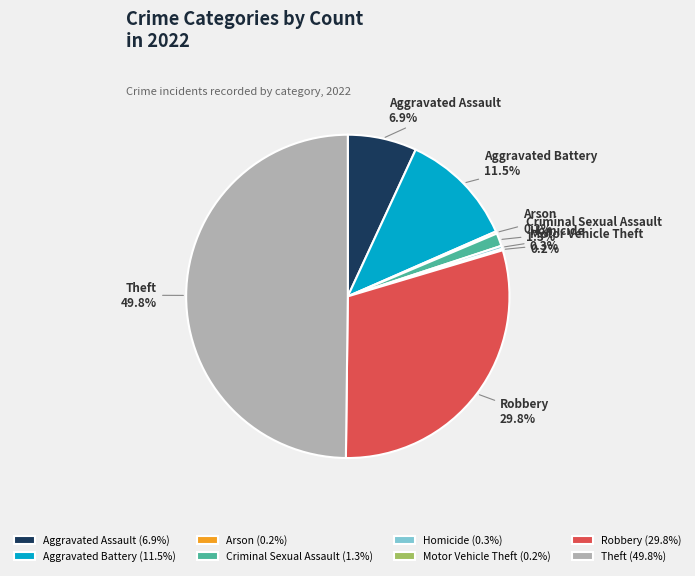

Between Aggravated Assault and Homicide, which is larger?

Aggravated Assault